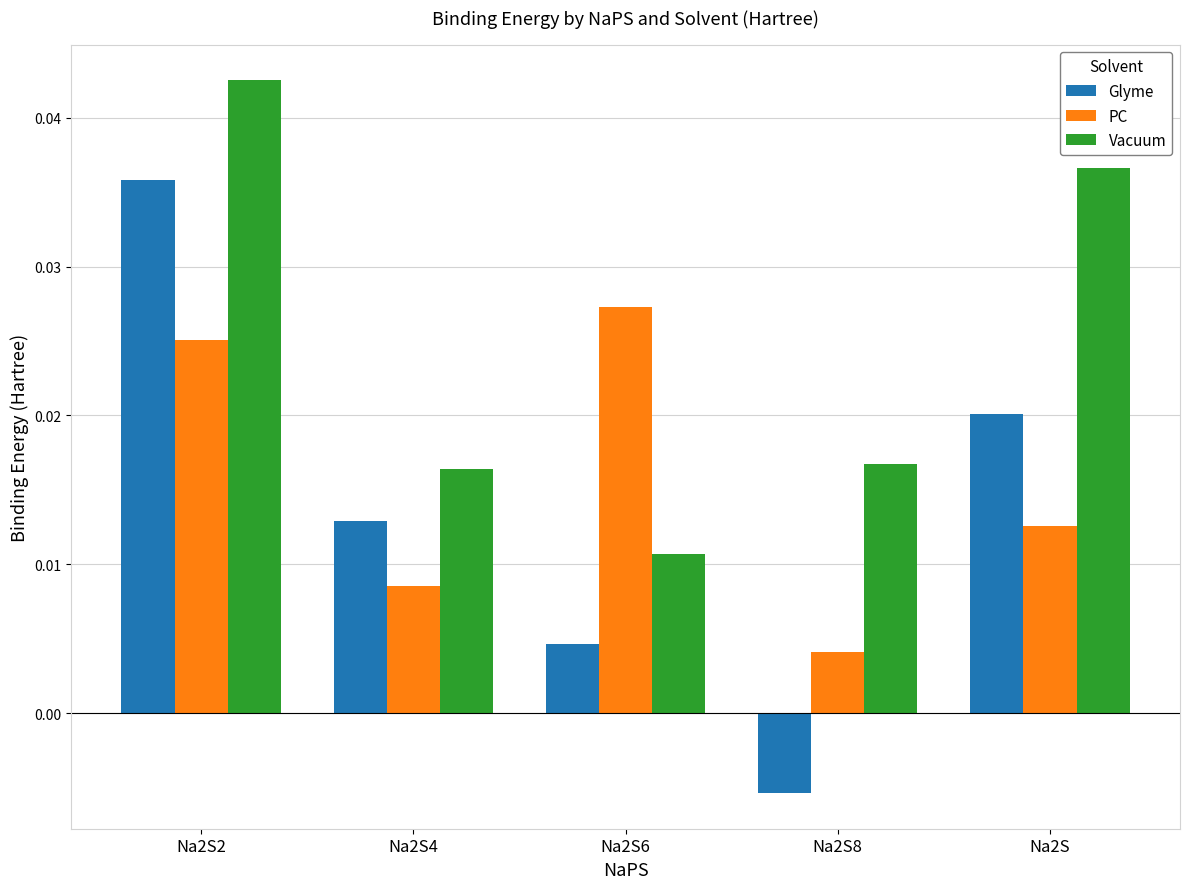

At which label does Glyme reach its peak?

Na2S2